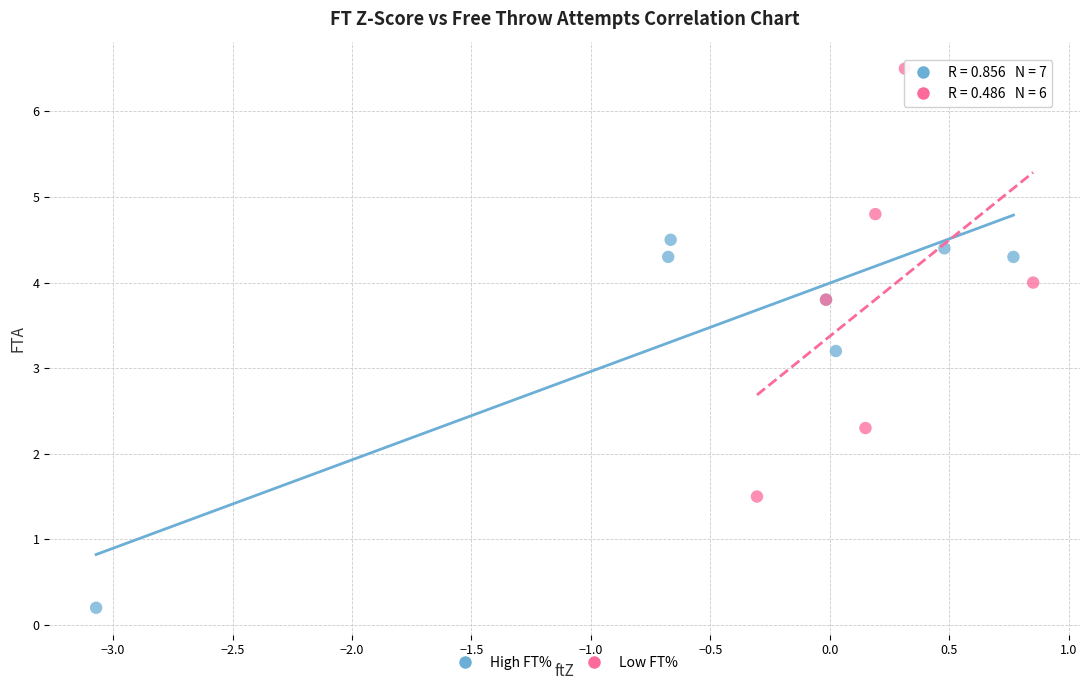

Which series reaches the minimum Y coordinate?

High FT%